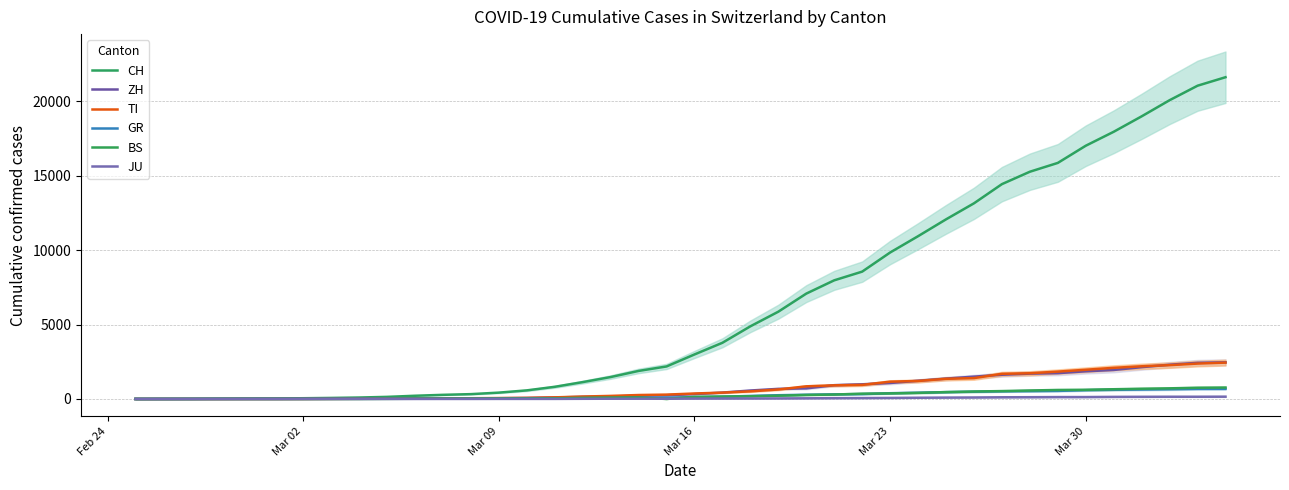

Is this an area chart (filled region under the line)?

No